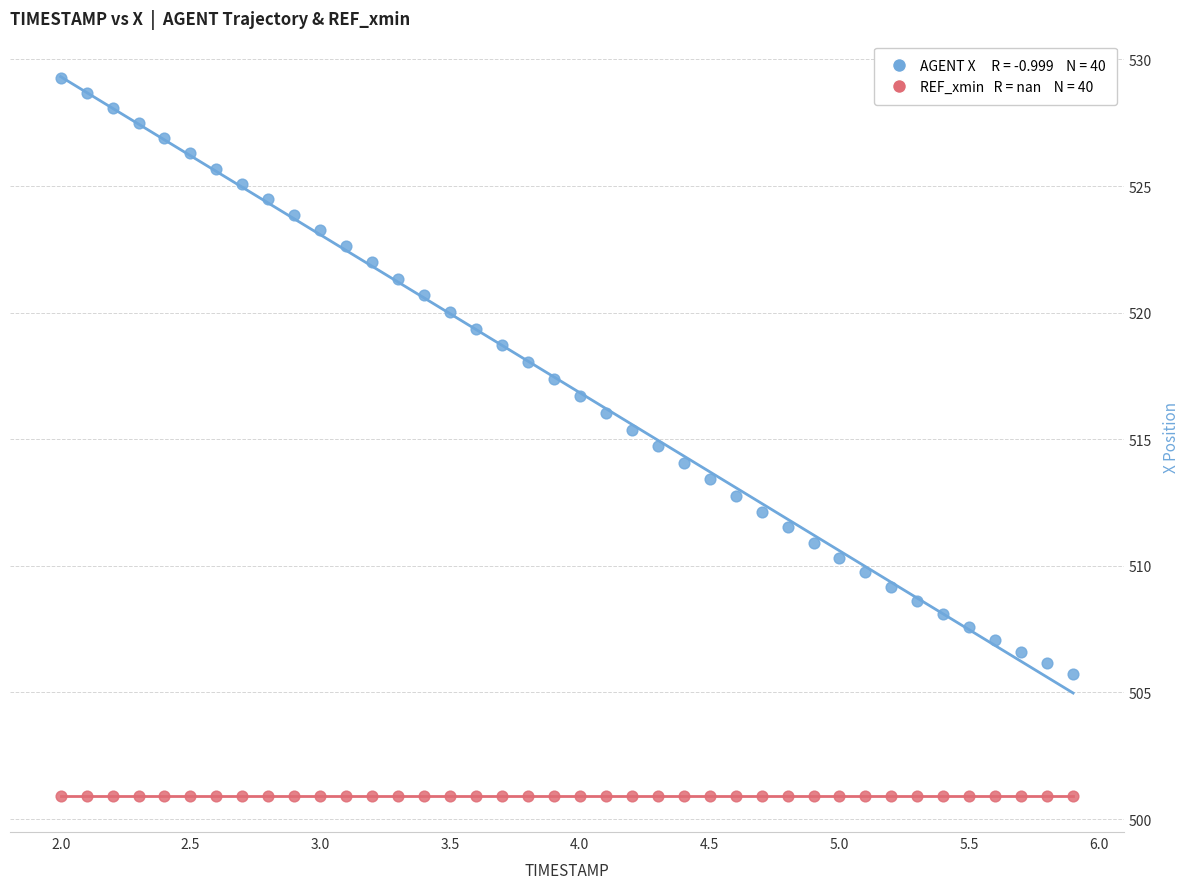

How many data points are displayed?

80